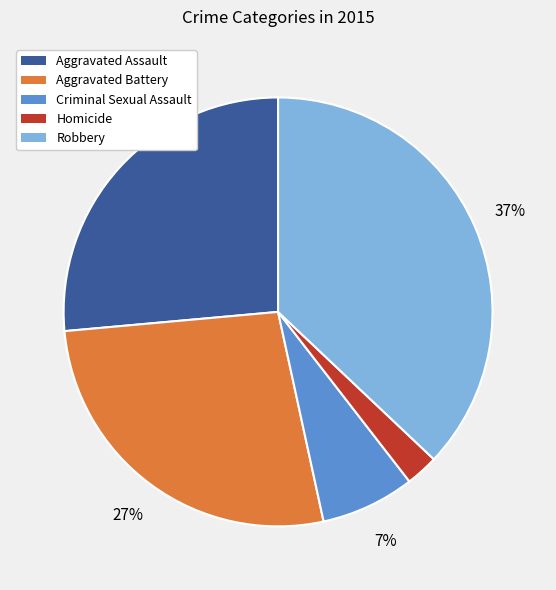

To the nearest percent, what percentage of the pie is Robbery?

37%